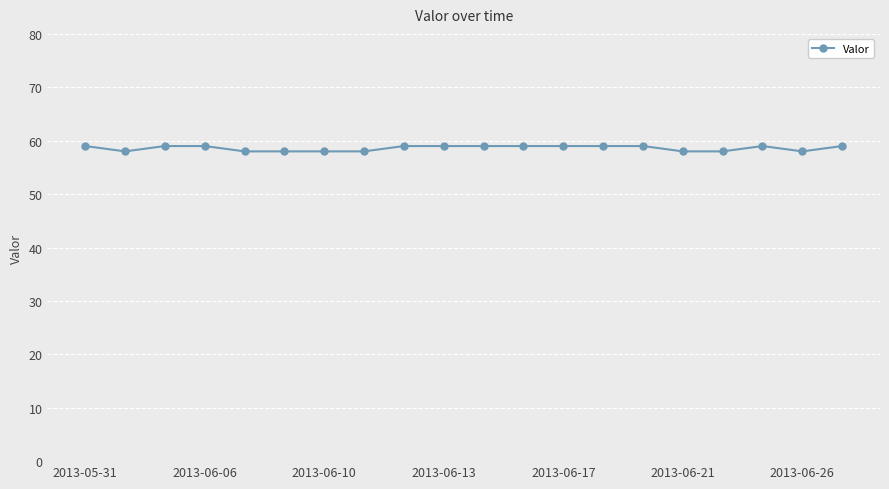

What is the average value?

59